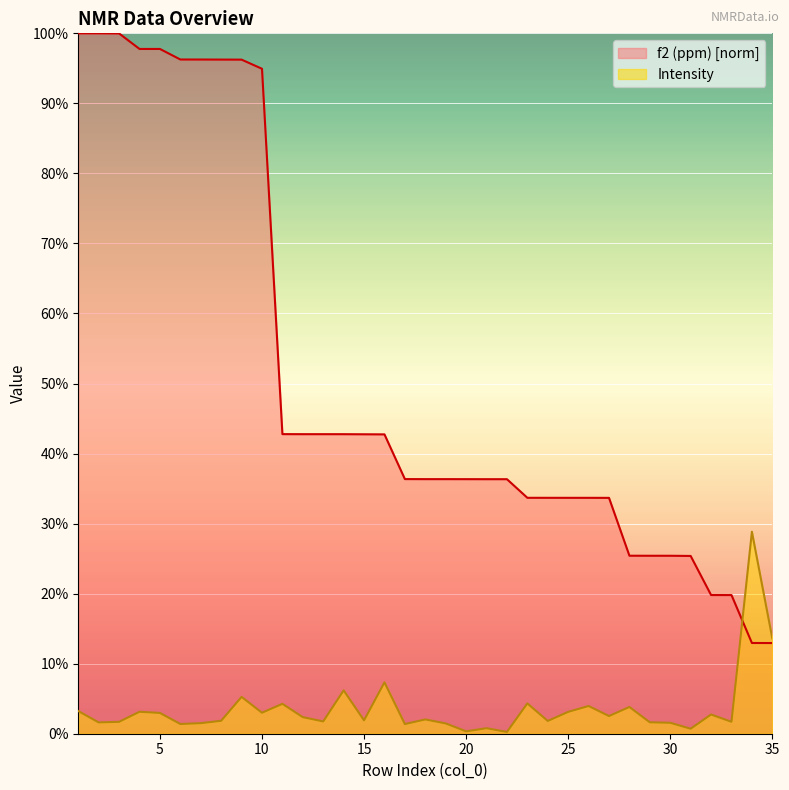

Reading left to right, extract all data points from this chart.

f2 (ppm): 1.0	1.0	1.0	1.0	1.0	1.0	1.0	1.0	1.0	0.9	0.4	0.4	0.4	0.4	0.4	0.4	0.4	0.4	0.4	0.4	0.4	0.4	0.3	0.3	0.3	0.3	0.3	0.3	0.3	0.3	0.3	0.2	0.2	0.1	0.1
Intensity: 0.0	0.0	0.0	0.0	0.0	0.0	0.0	0.0	0.1	0.0	0.0	0.0	0.0	0.1	0.0	0.1	0.0	0.0	0.0	0.0	0.0	0.0	0.0	0.0	0.0	0.0	0.0	0.0	0.0	0.0	0.0	0.0	0.0	0.3	0.1